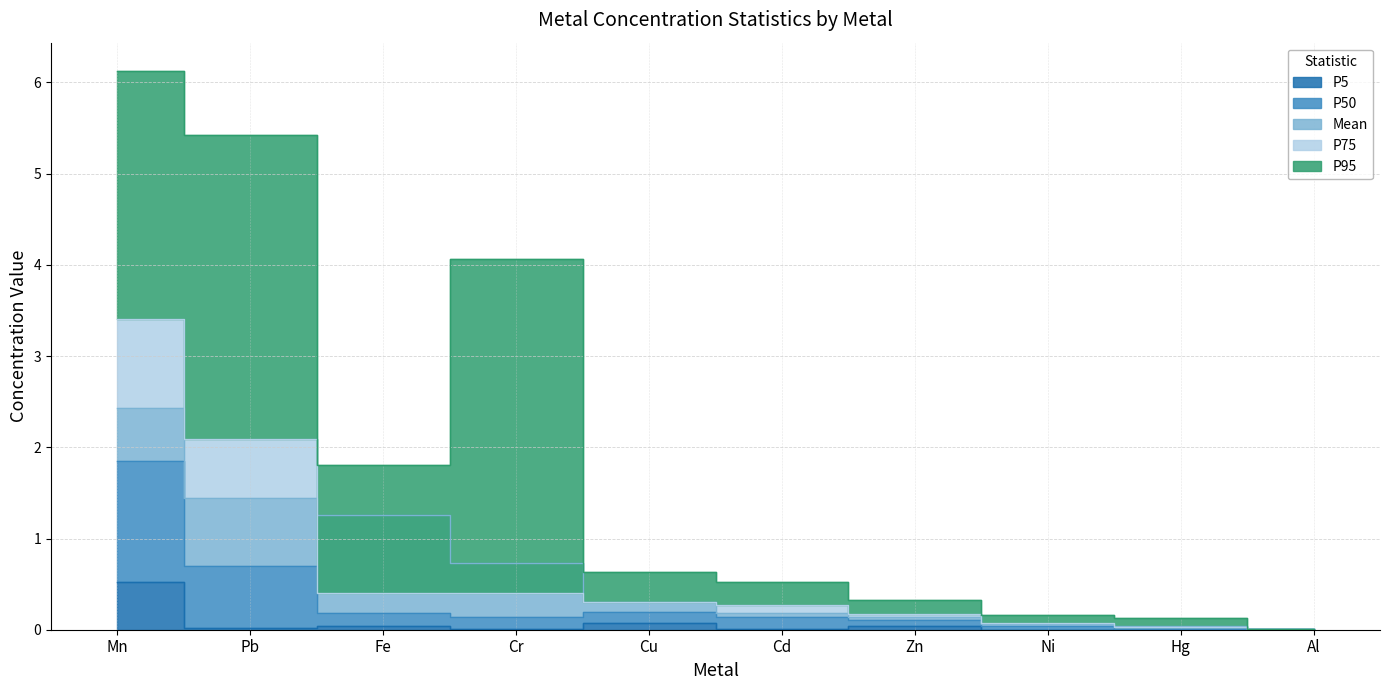

Is it true that Mean equals 0.0 at Al?

False